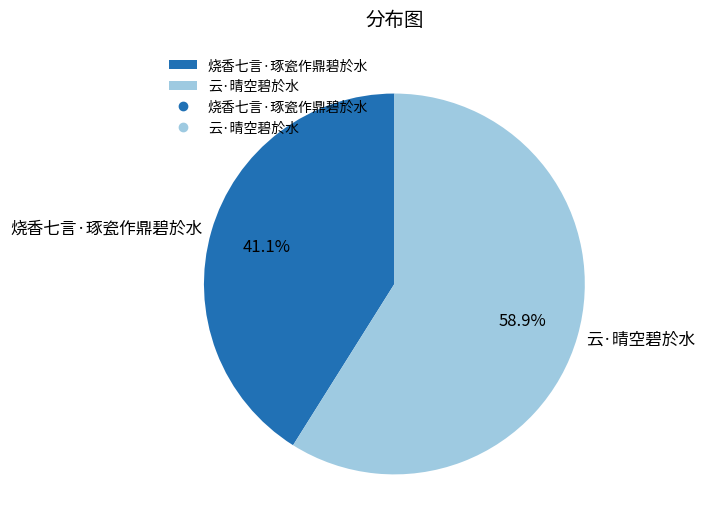

Approximately how many times larger is the value at 烧香七言·琢瓷作鼎碧於水 compared to 云·晴空碧於水?

0.7